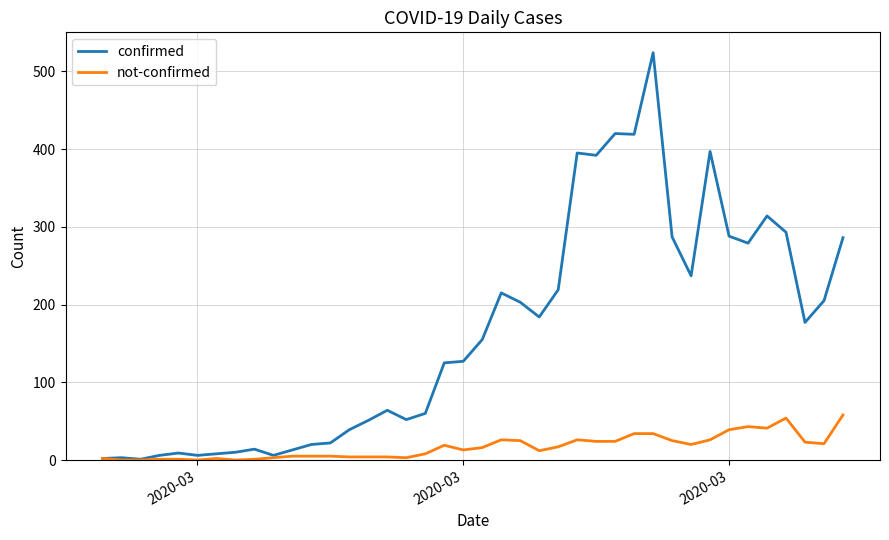

Which series has the largest range (max minus min)?

confirmed